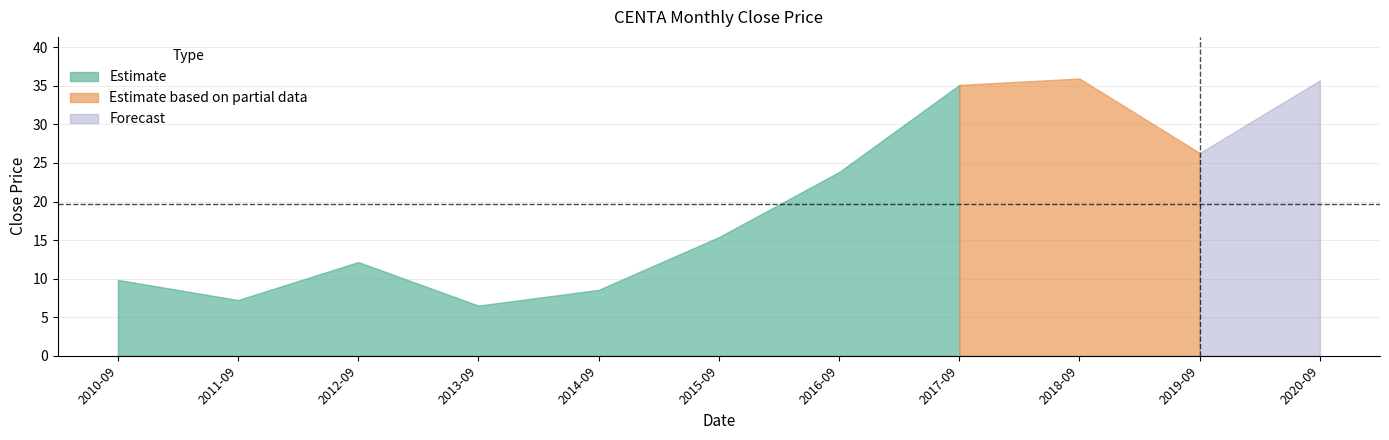

How many interior local valleys (lower than both neighbors) does the data have?

3